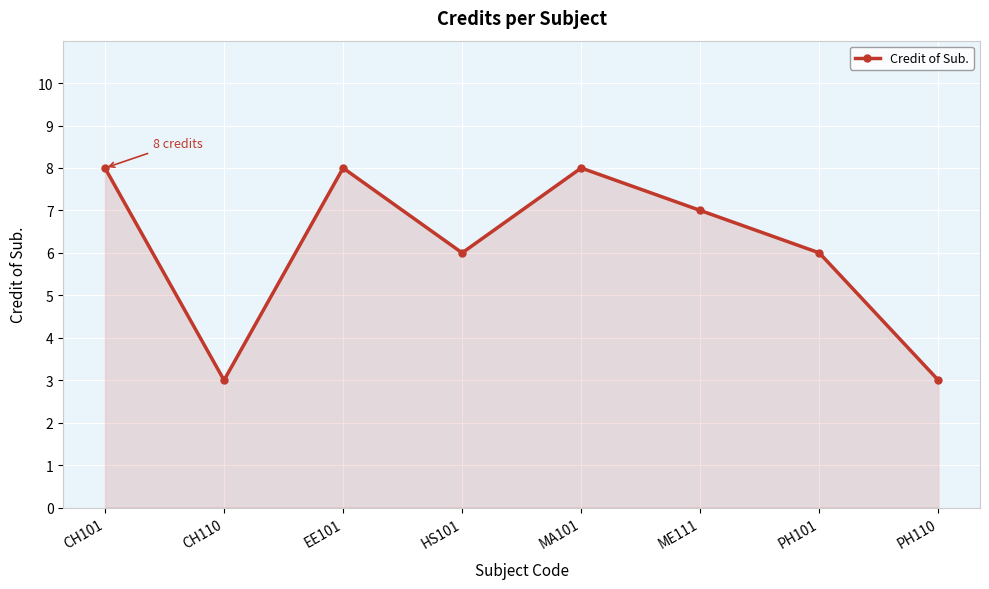

How many points are higher than both their immediate neighbors (excluding endpoints)?

2